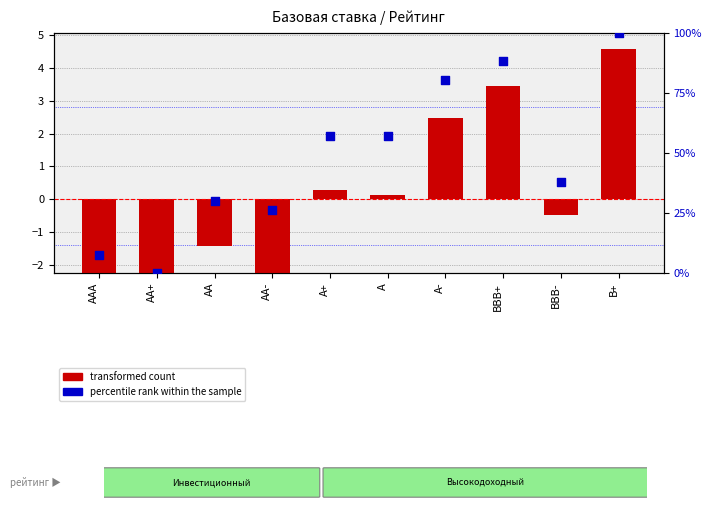

What are all the series names shown in the legend?

transformed count, percentile rank within the sample